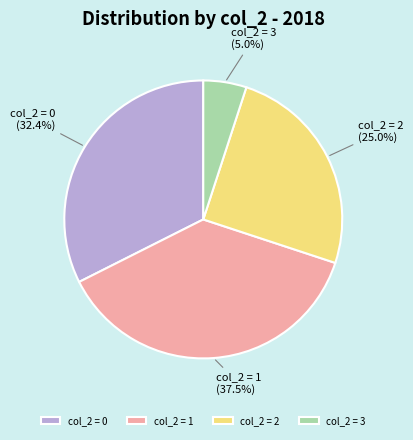

How much of the chart is everything except col_2 = 1?

62.5%